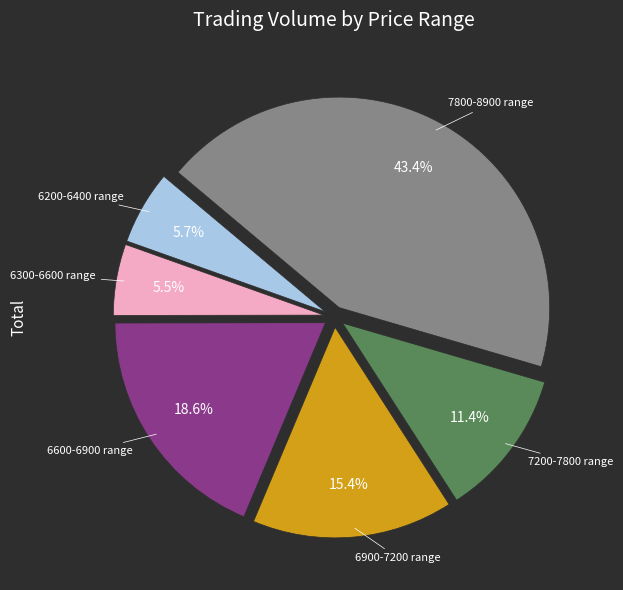

Is there a majority slice in this chart?

No